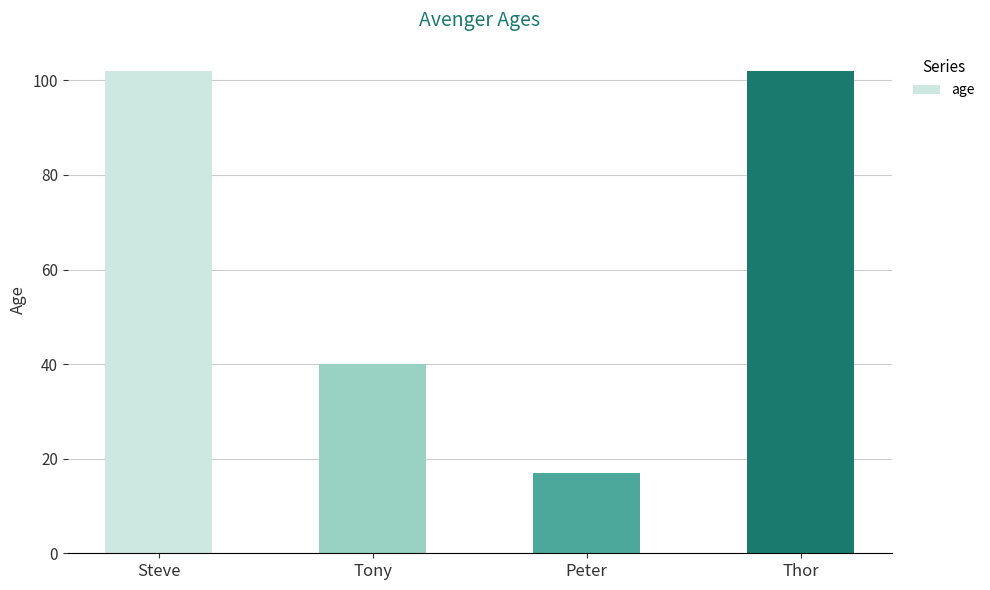

What is the smallest value displayed?

17